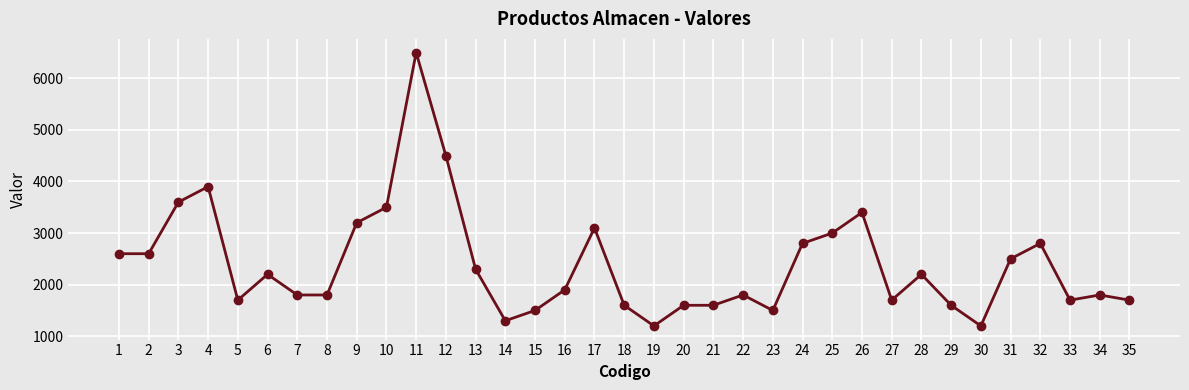

At which label does the data first exceed 1900?

1